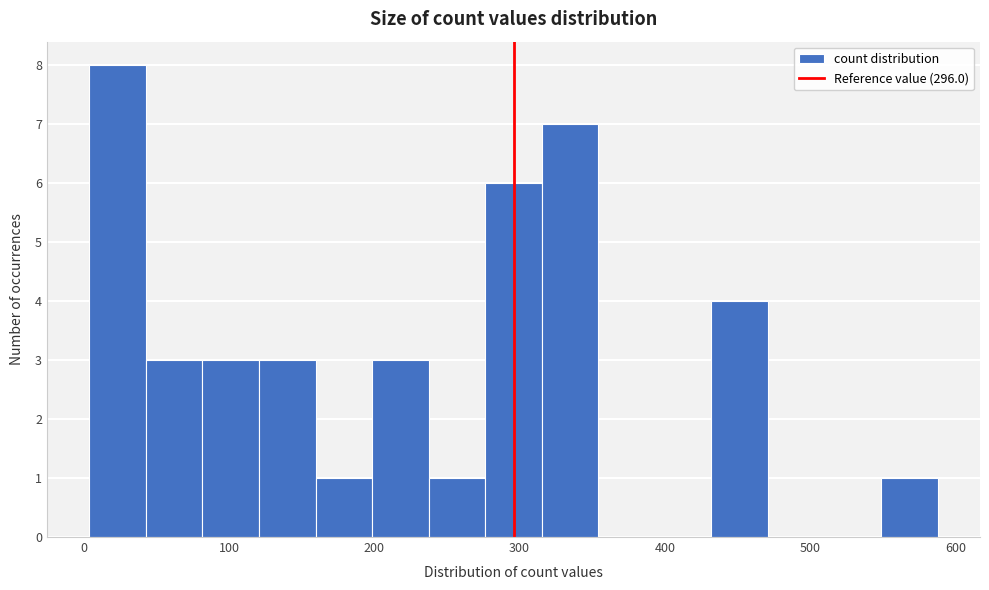

Around what value on the x-axis is the tallest bar? Give the approximate position of its centre, as read against the axis.

20